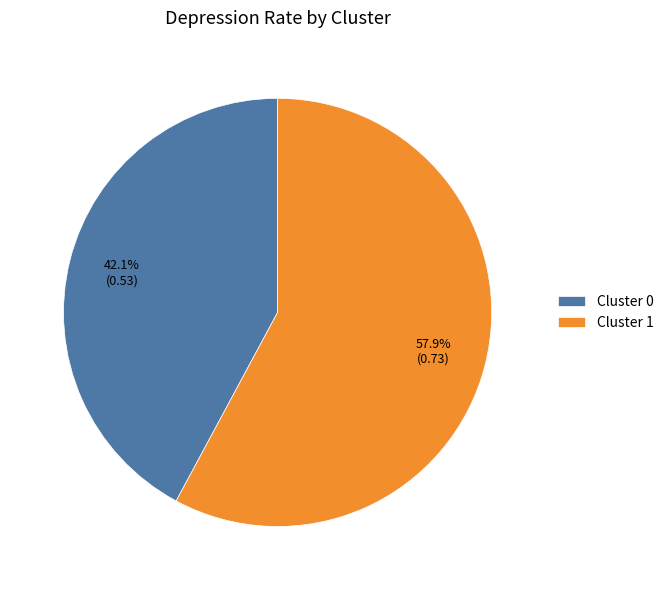

What is the total percentage of Cluster 1 and Cluster 0?

100.0%